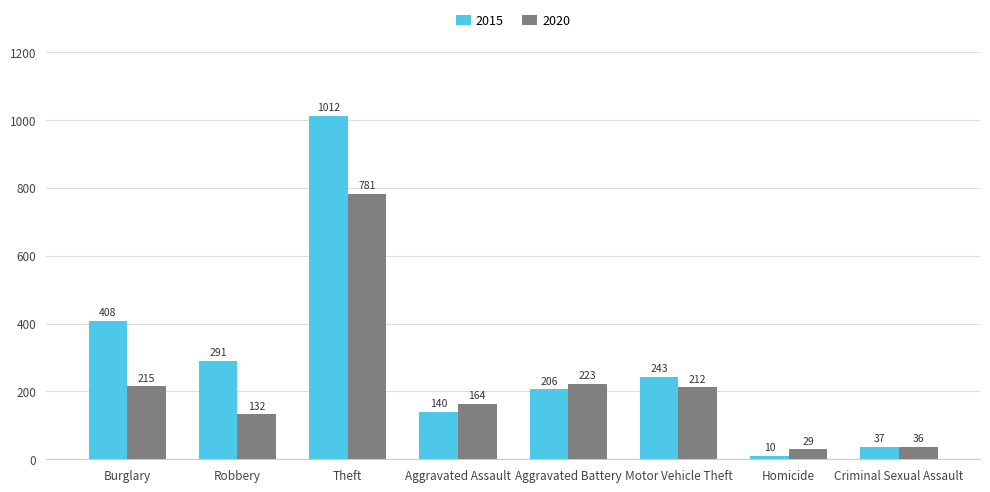

List the series in order of their overall mean, highest first.

2015, 2020